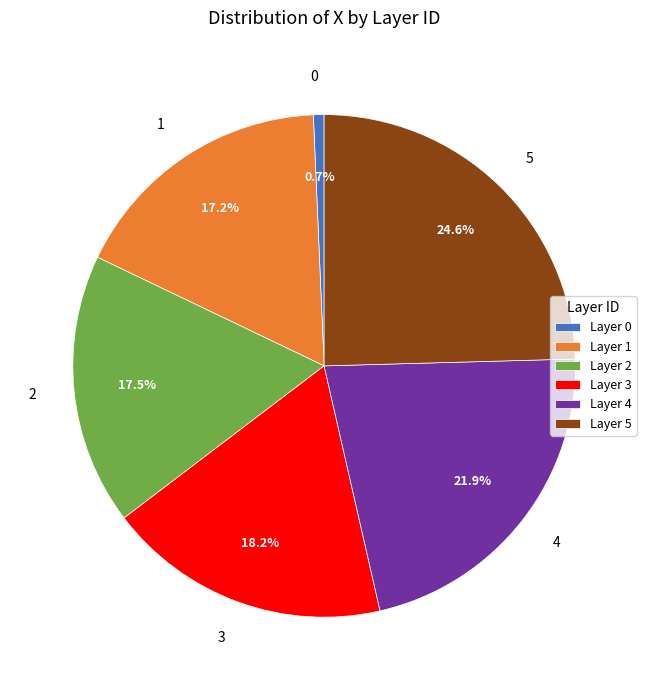

Does 3 represent more than half of the total?

No